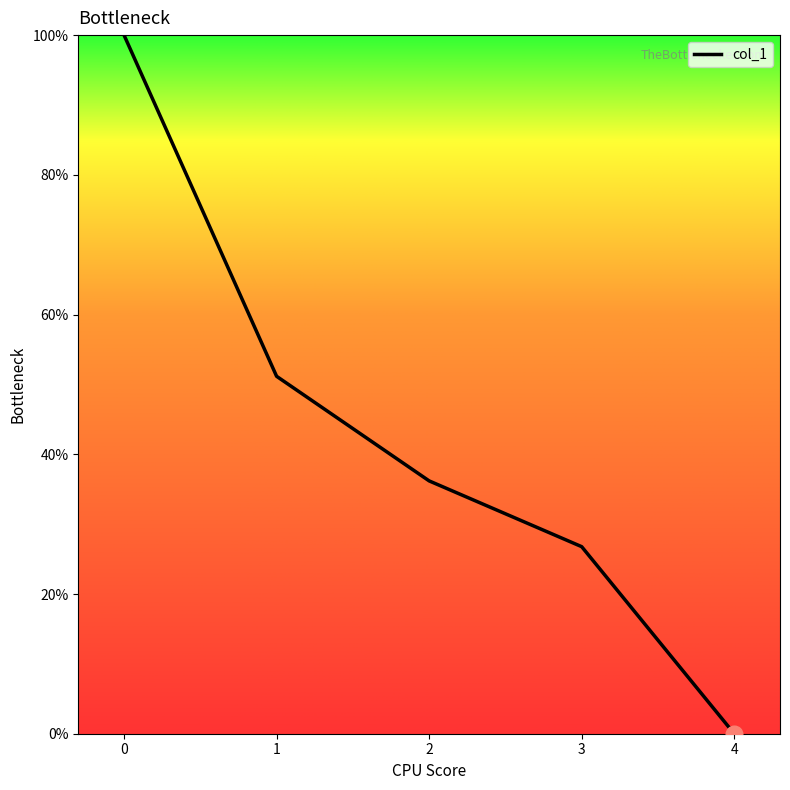

Reading right to left, extract all data points from this chart.

0.0	26.8	36.2	51.2	100.0